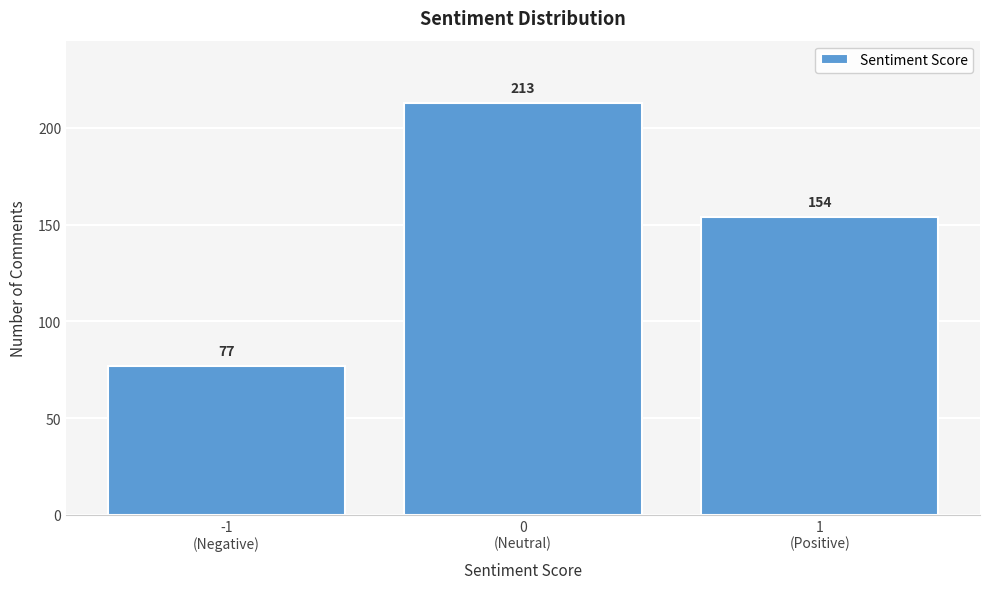

Reading right to left, extract all data points from this chart.

154	213	77